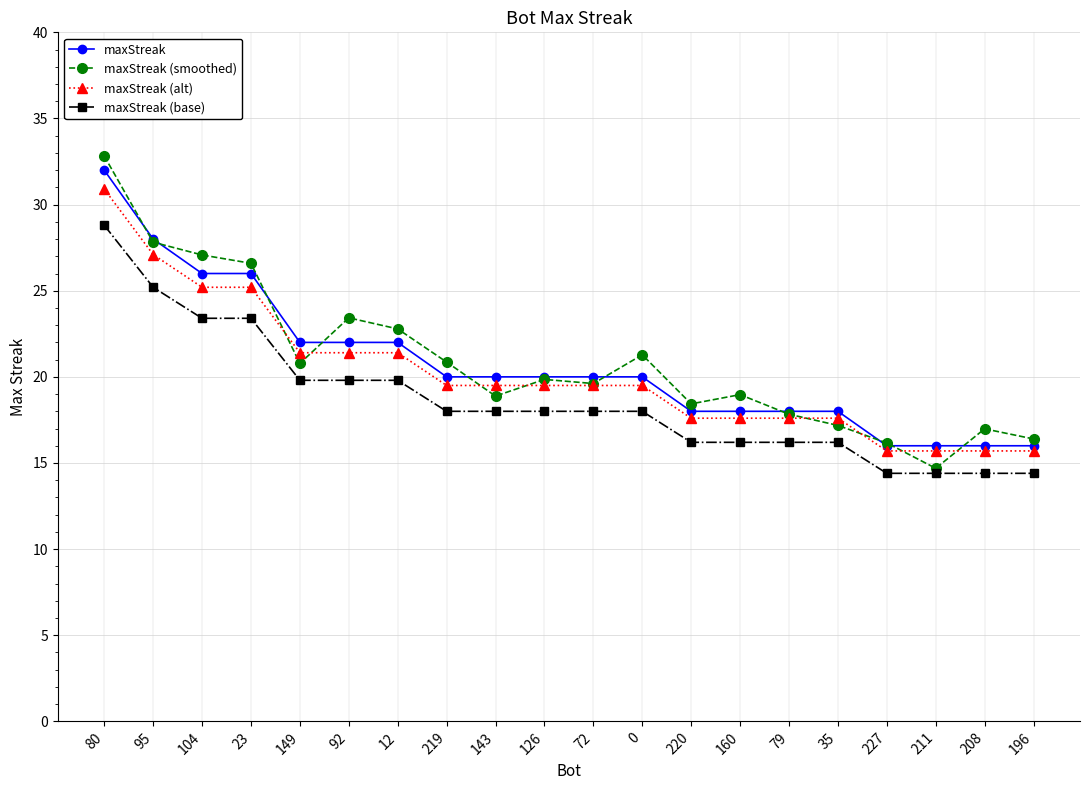

Which label corresponds to the largest value in the chart?

80